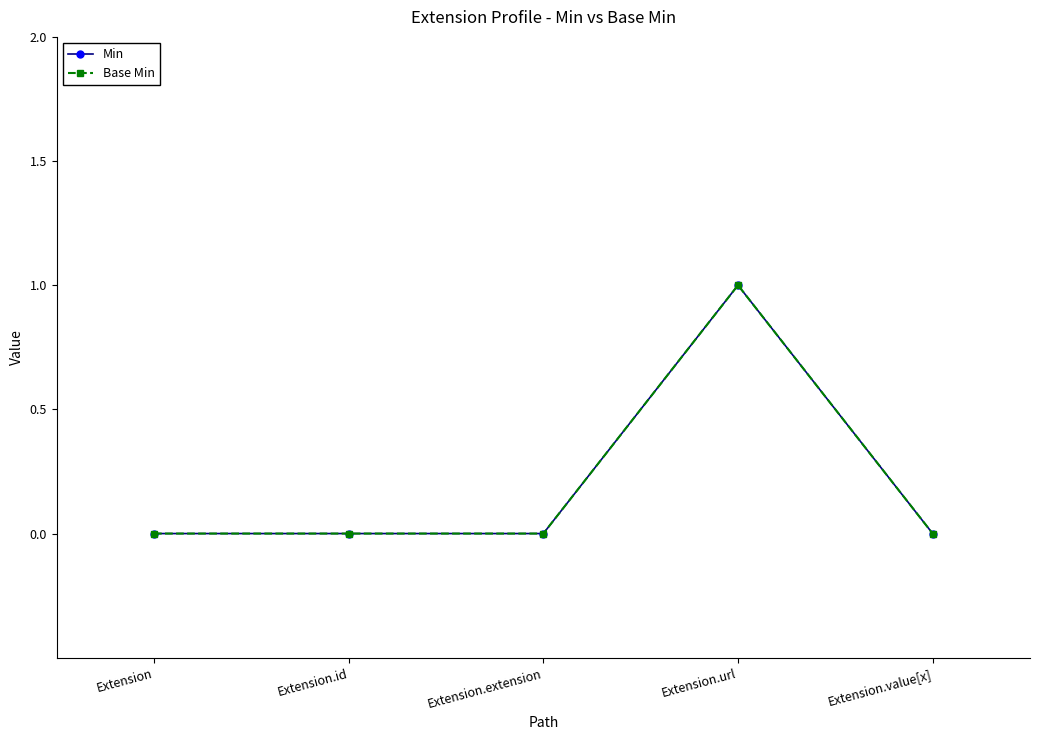

Between Extension.extension and Extension.value[x], which series saw the biggest shift?

Min